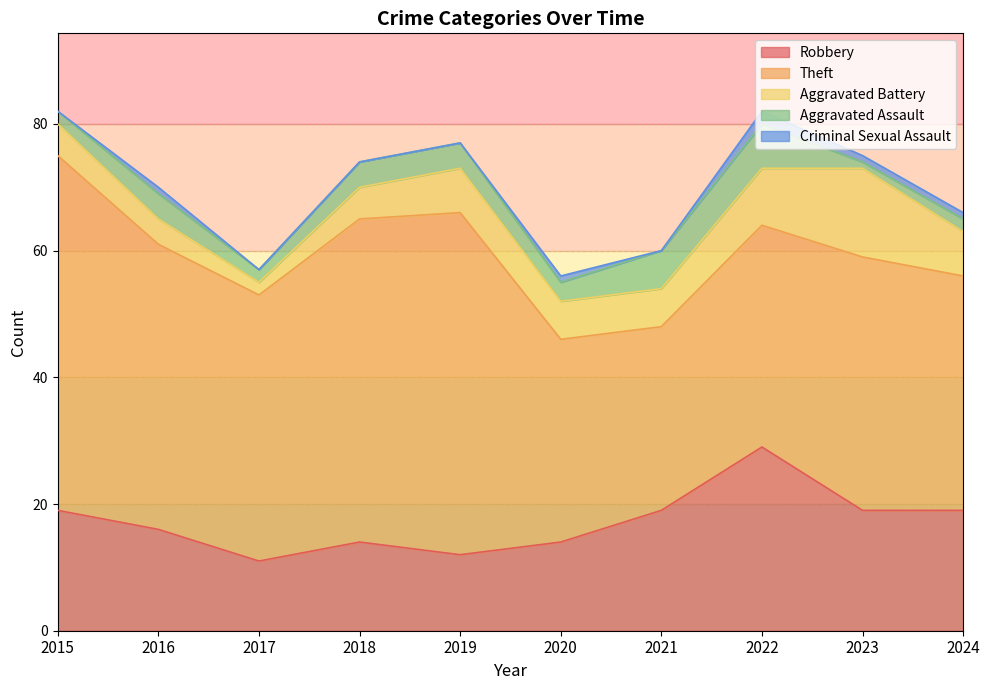

What is the sum of all Theft values?

421